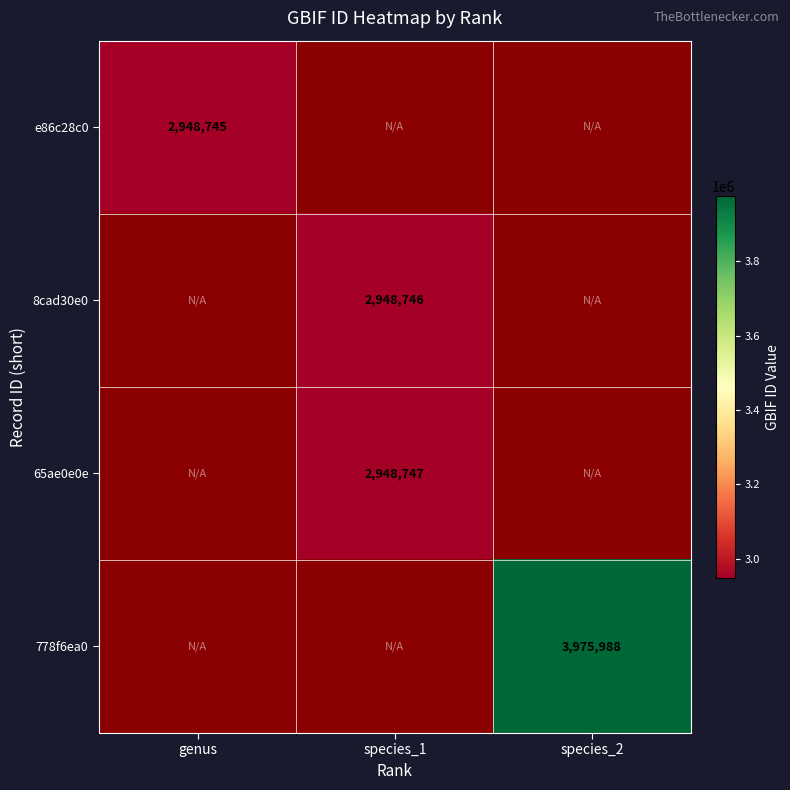

The value of 8cad30e0 at species_1 is 2948746. True or false?

True